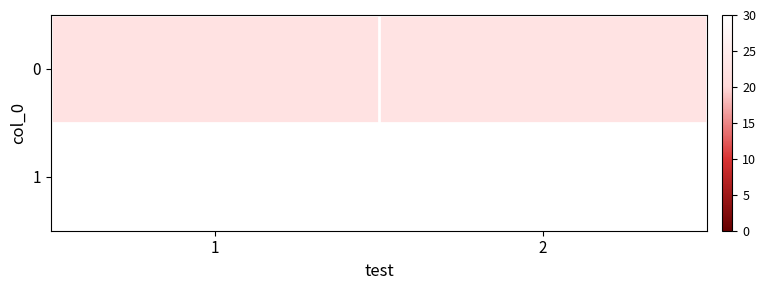

What is the ratio of the value at 2 to the value at 1?

1.0